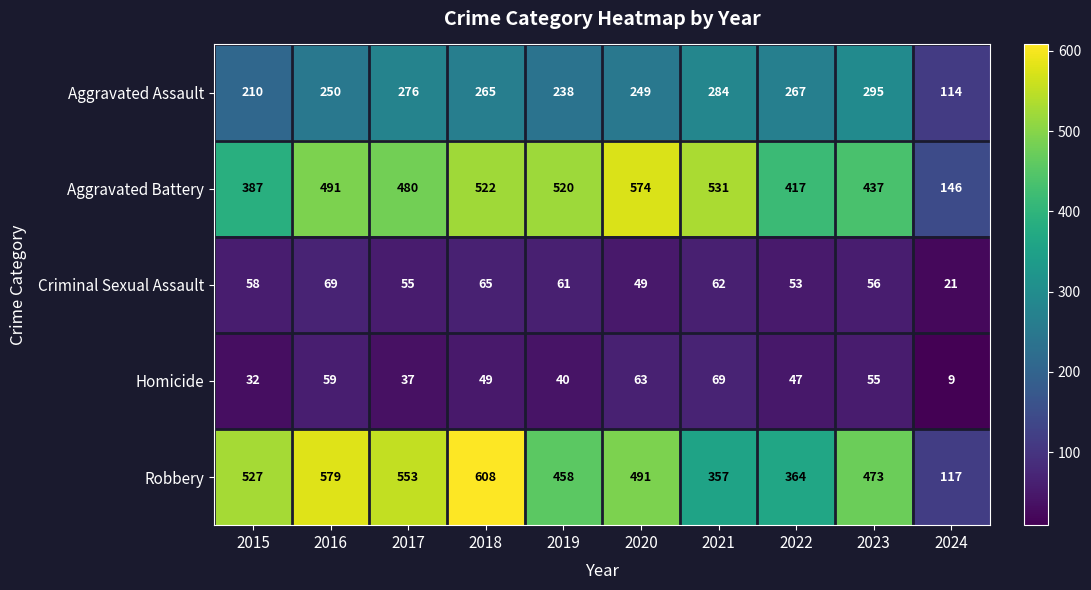

The Aggravated Assault series shows 313 at 2015. True or false?

False